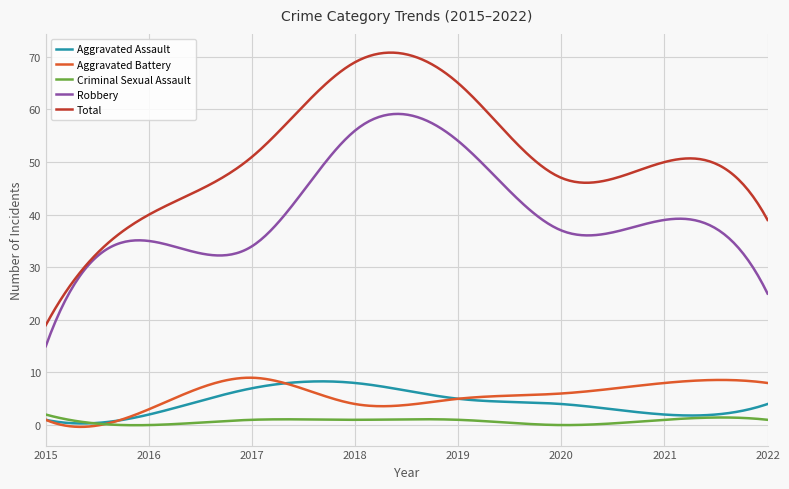

Which series has the largest total across all categories?

Total